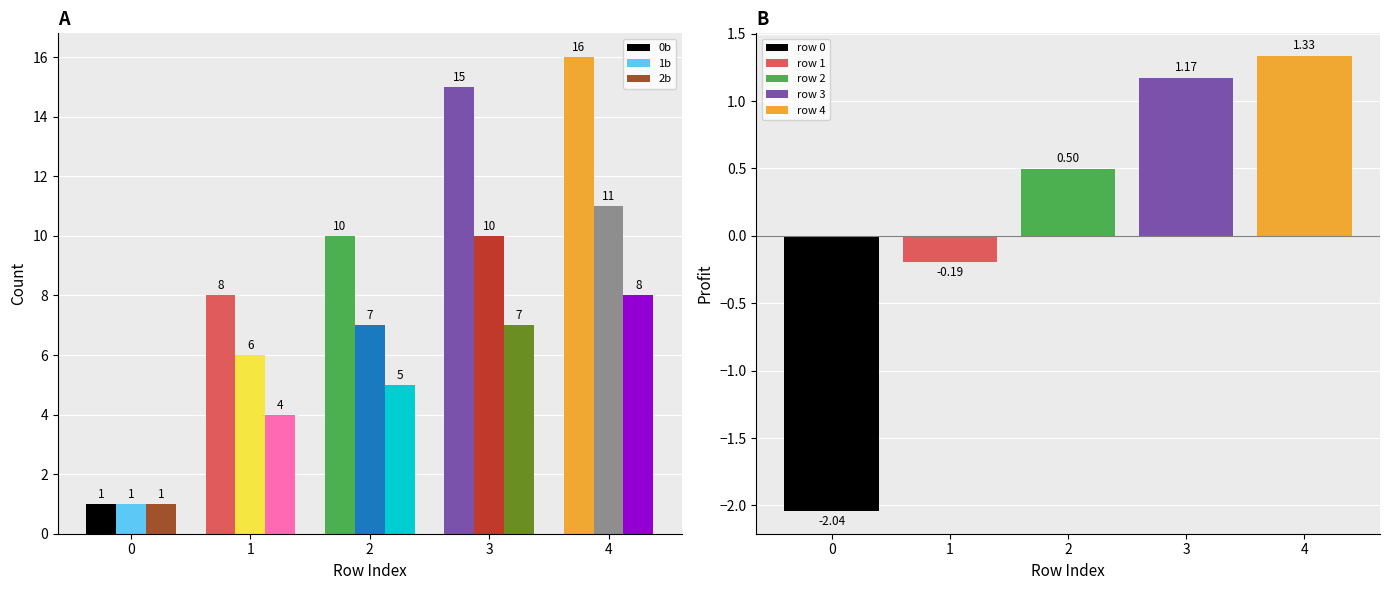

List the series in order of their overall mean, highest first.

0b, 1b, 2b, profit